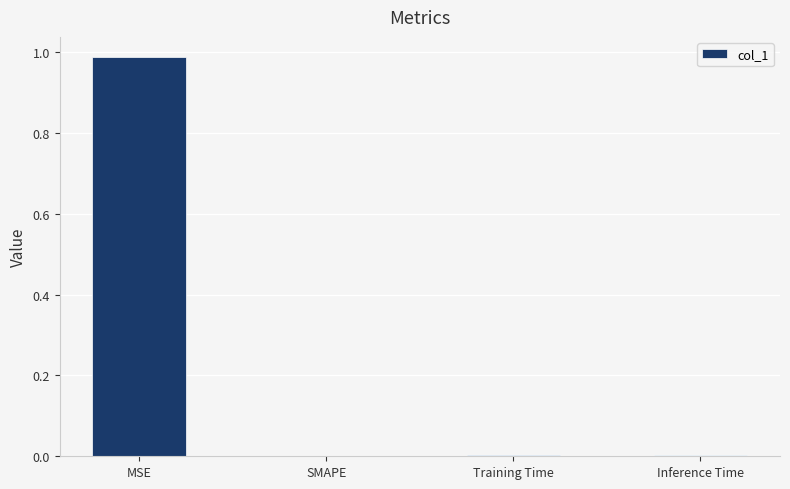

What is the average value?

0.2